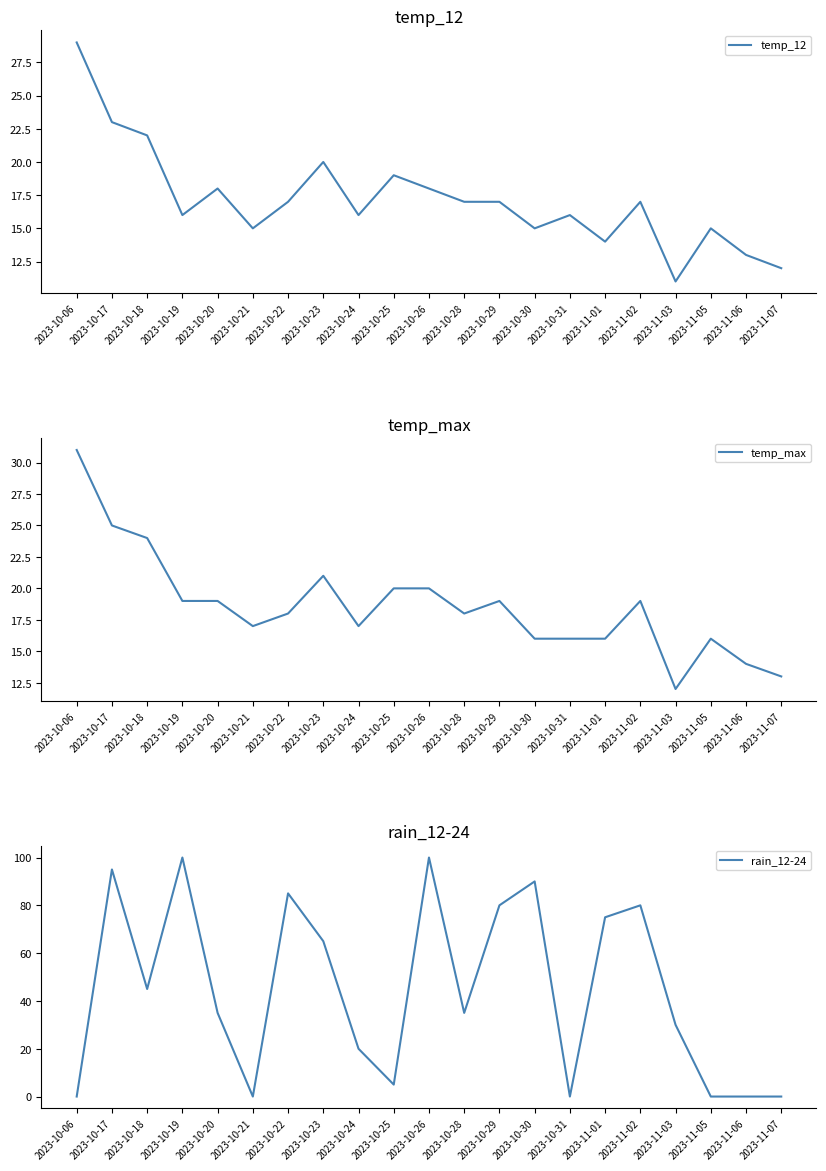

What is the minimum value for temp_max?

12